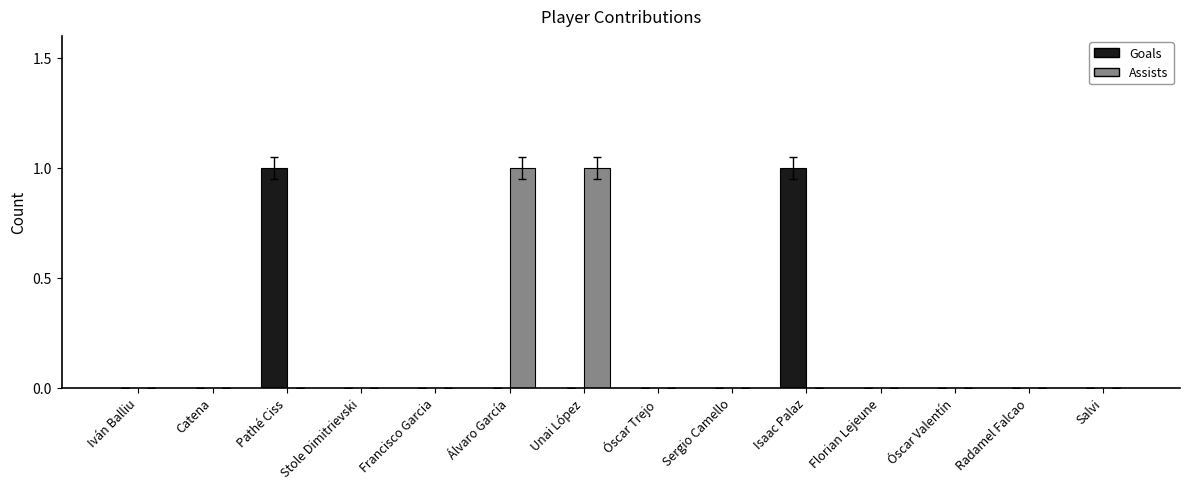

True or false: Assists has a value of 1 at Álvaro García.

True